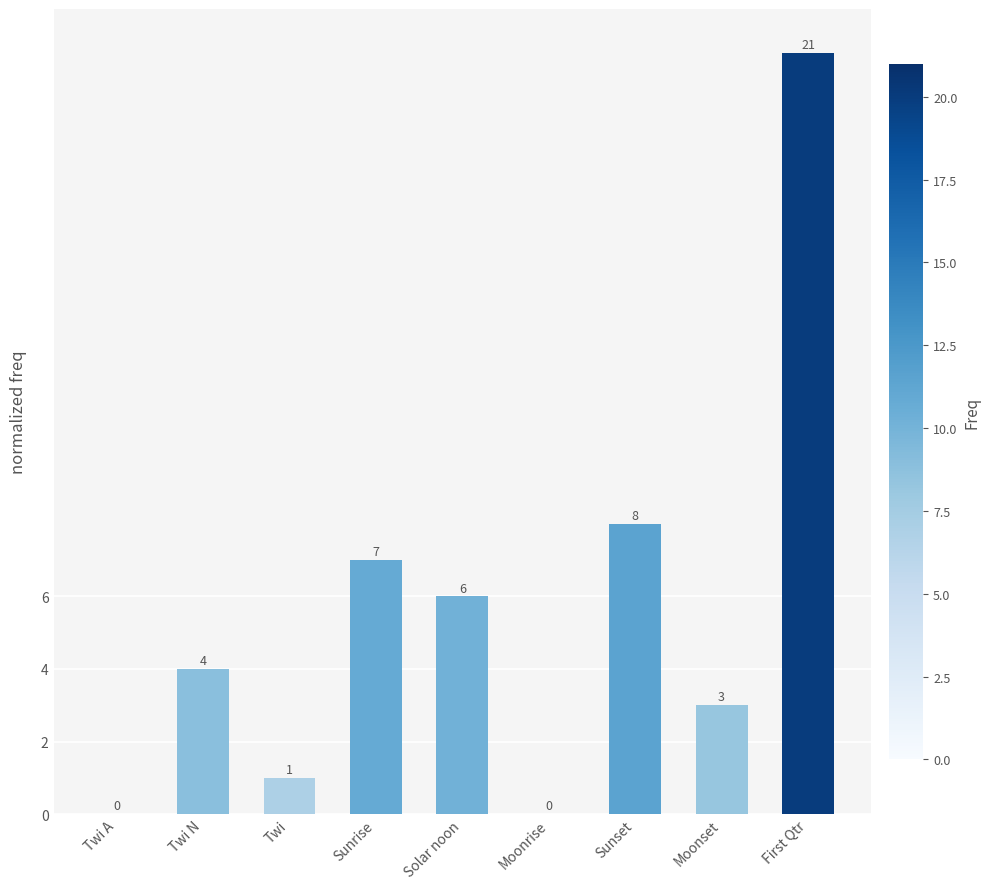

How many data points does each series have?

9